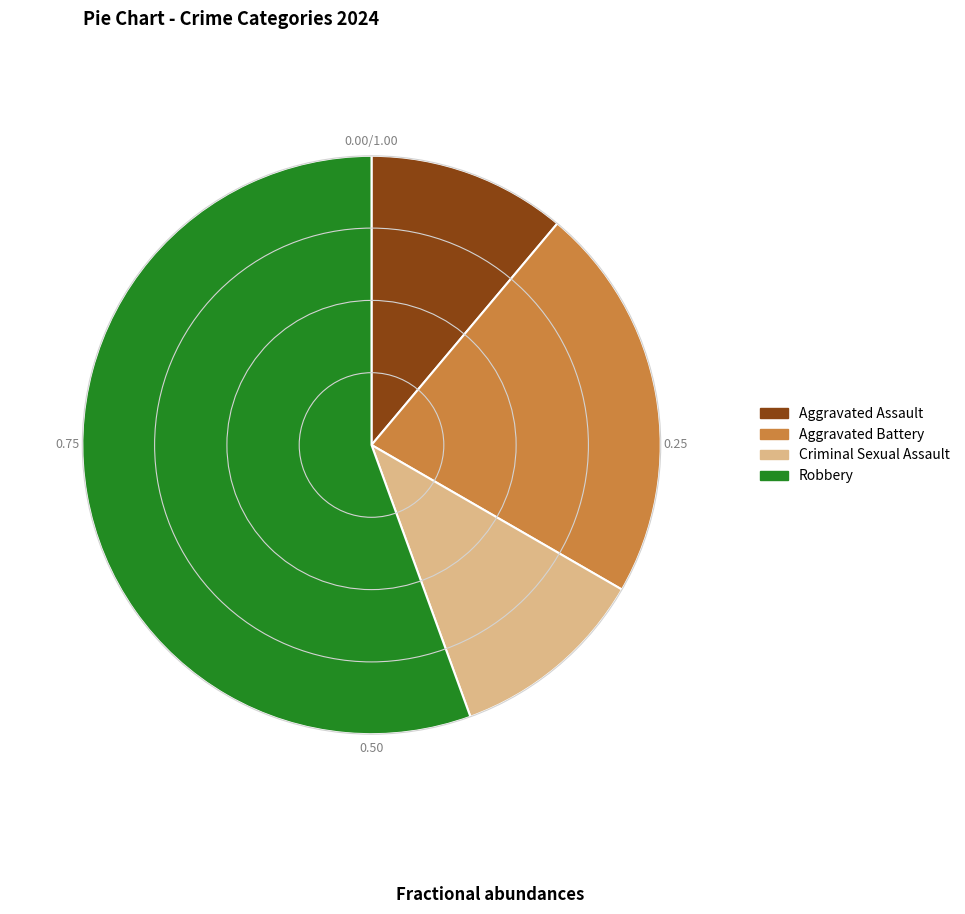

Do Robbery and Aggravated Assault together represent more than half of the pie?

Yes